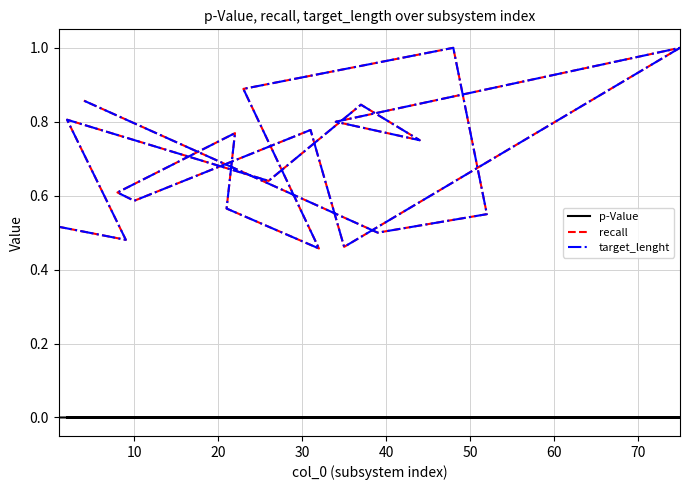

Which series has the widest spread of values?

recall